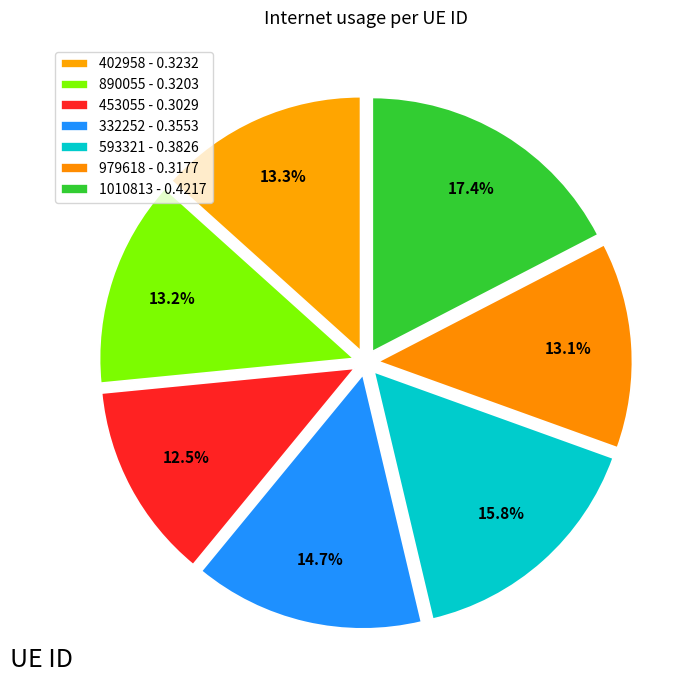

Count the number of slices in the pie.

7